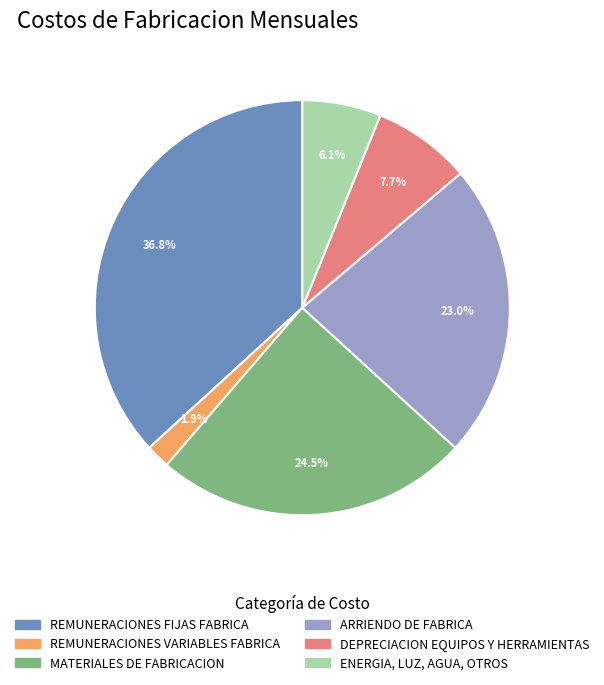

Rank the categories by value from lowest to highest.

REMUNERACIONES VARIABLES FABRICA, ENERGIA, LUZ, AGUA, OTROS, DEPRECIACION EQUIPOS Y HERRAMIENTAS, ARRIENDO DE FABRICA, MATERIALES DE FABRICACION, REMUNERACIONES FIJAS FABRICA